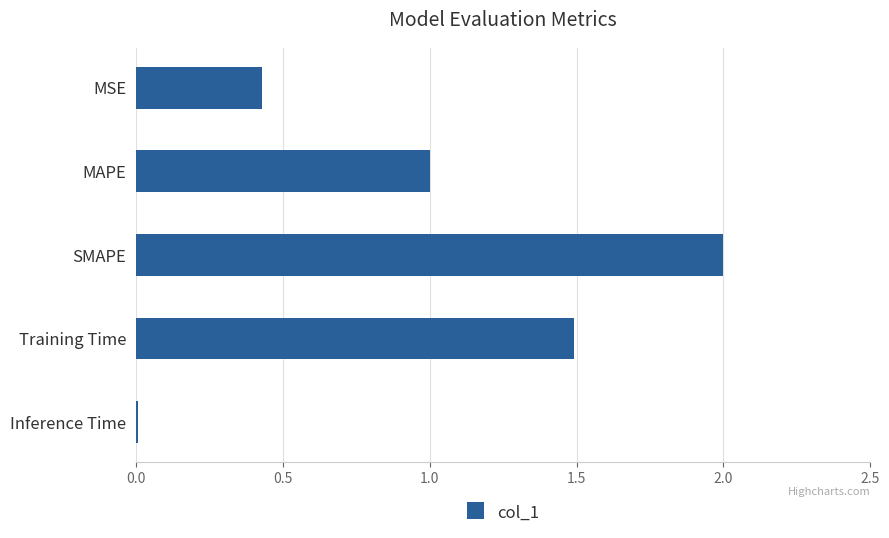

What is the difference between the values at SMAPE and MSE?

1.6